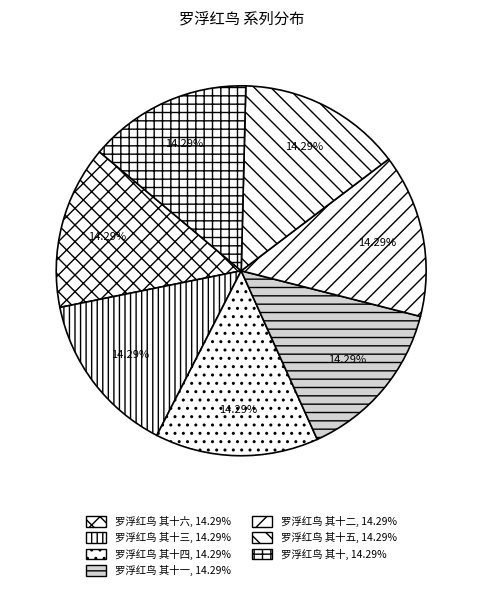

How many slices are in this pie chart?

7